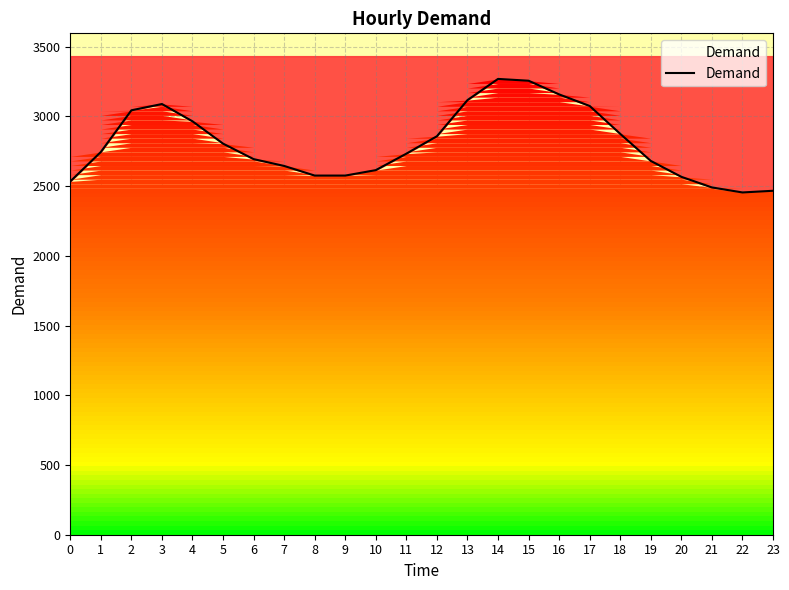

What is the value of the 19th point from the left?

2874